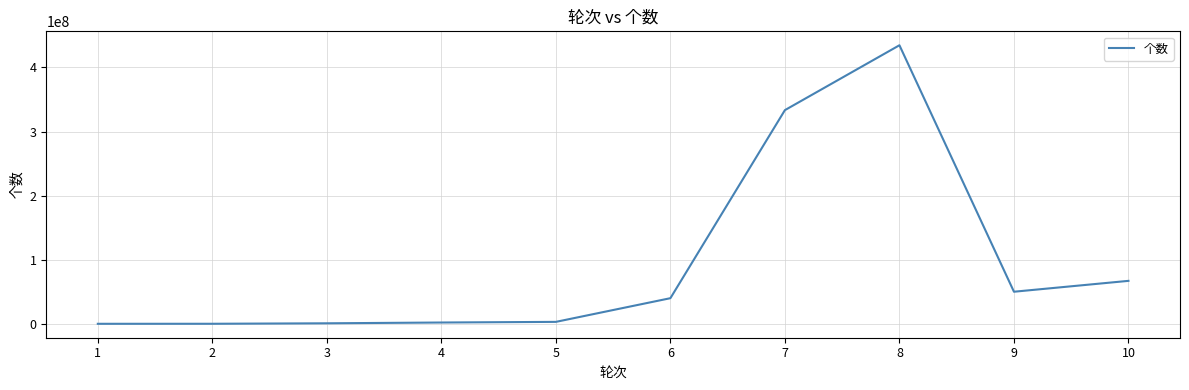

True or false: the data has more than 0 interior local peaks.

True